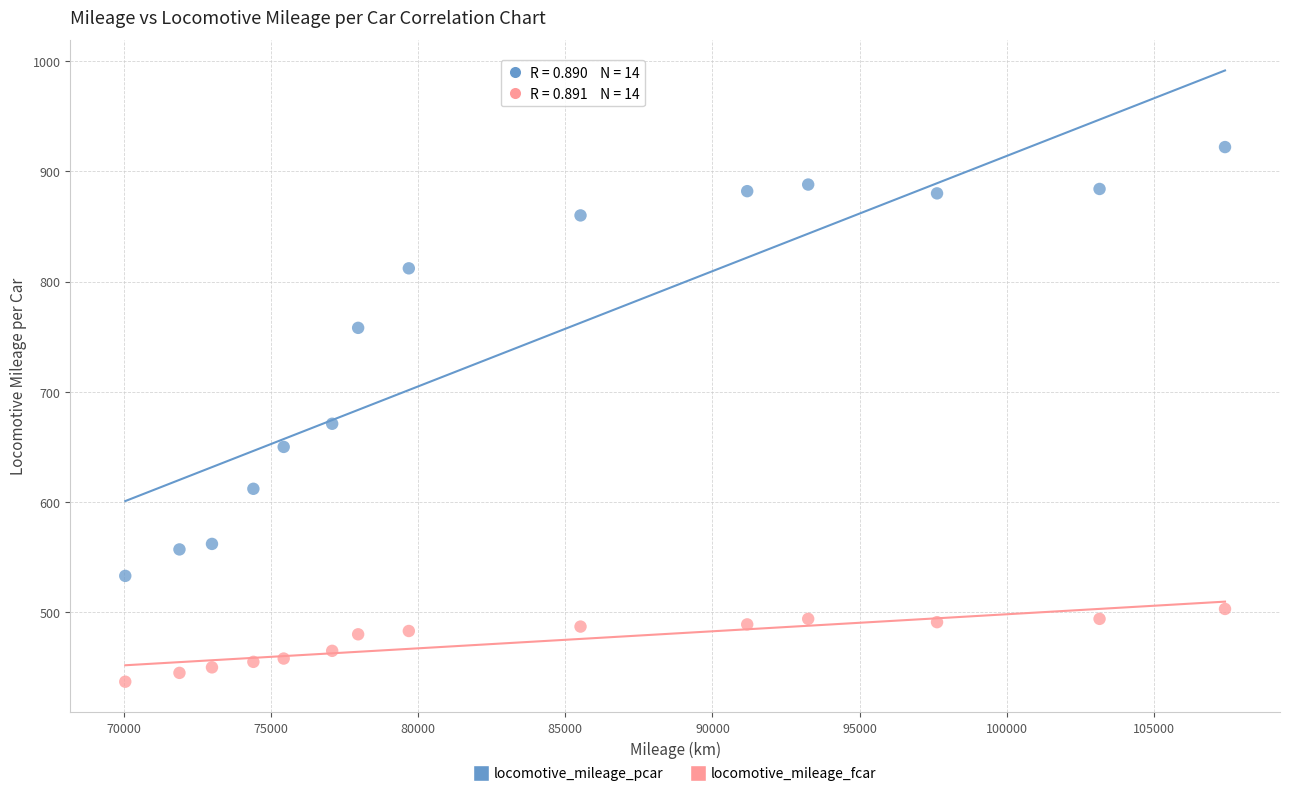

Which series has the widest spread of Y values?

locomotive_mileage_pcar